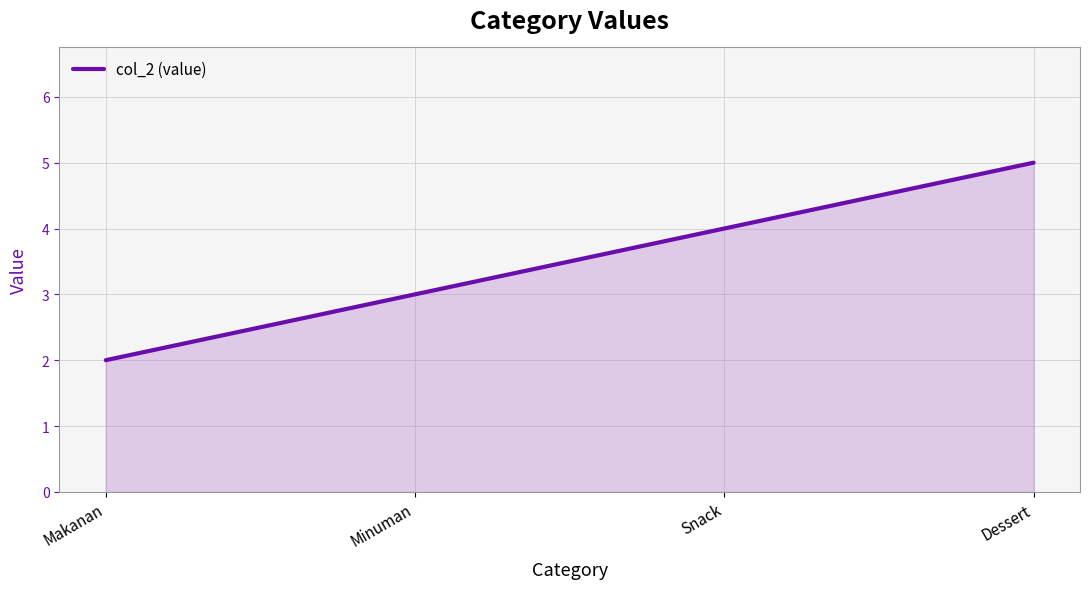

What is the change in value from Minuman to Dessert?

+2